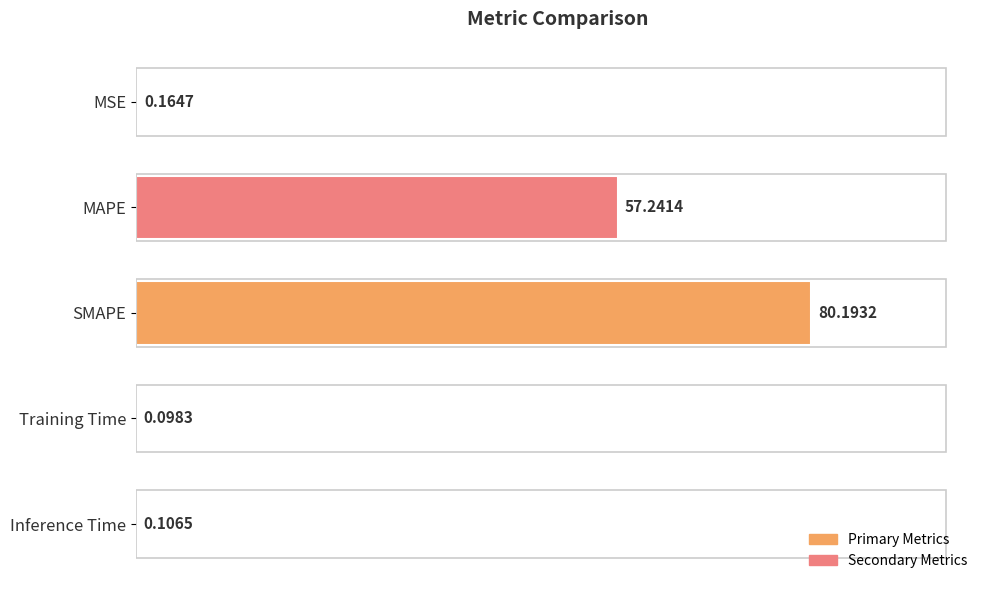

At which category does the chart reach its peak across all series?

SMAPE